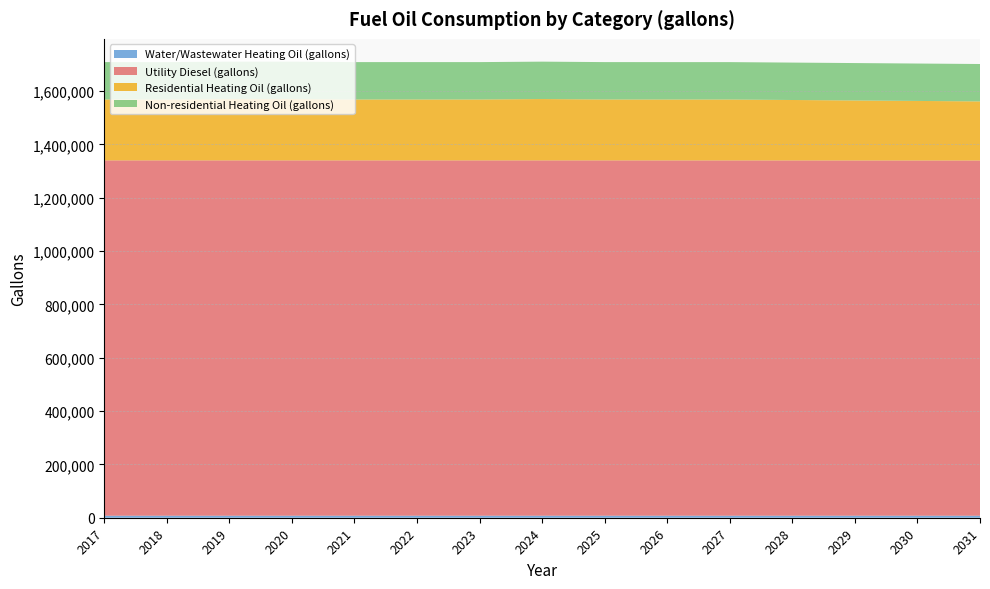

Reading left to right, extract all data points from this chart.

Water/Wastewater Heating Oil (gallons): 7510.3	7511.0	7511.7	7511.9	7511.5	7511.2	7511.5	7511.9	7511.4	7509.4	7506.0	7501.3	7497.2	7491.6	7484.8
Utility Diesel (gallons): 1332285.9	1332285.9	1332285.9	1332285.9	1332285.9	1332285.9	1332285.9	1332285.9	1332285.9	1332221.8	1332221.8	1332157.7	1332093.6	1332029.5	1331965.4
Residential Heating Oil (gallons): 228266.8	228266.8	229967.8	229967.8	228266.8	228266.8	228266.8	229967.8	228266.8	228266.8	228266.8	226565.8	224864.8	223163.8	221462.8
Non-residential Heating Oil (gallons): 140240.6	140240.6	140240.6	140240.6	140240.6	140240.6	140240.6	140240.6	140240.6	140240.6	140240.6	140240.6	140240.6	140240.6	140240.6